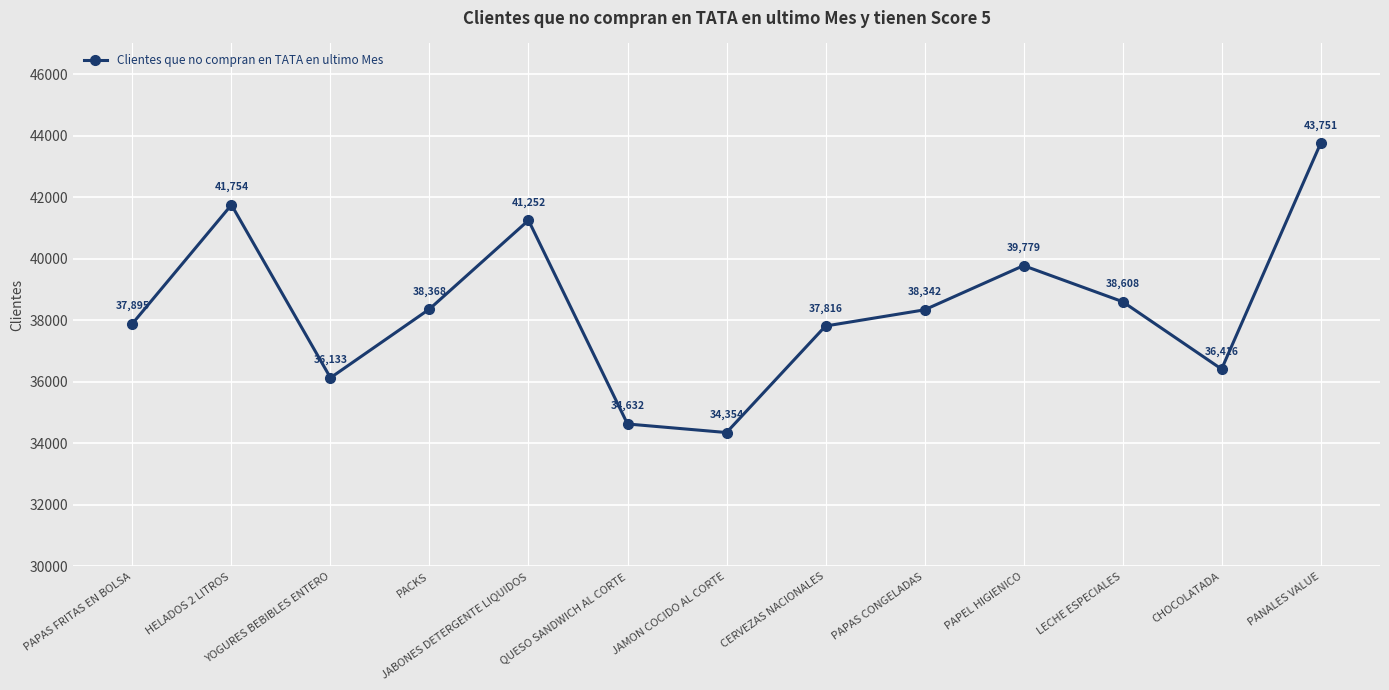

At which label does the data first exceed 38342?

HELADOS 2 LITROS